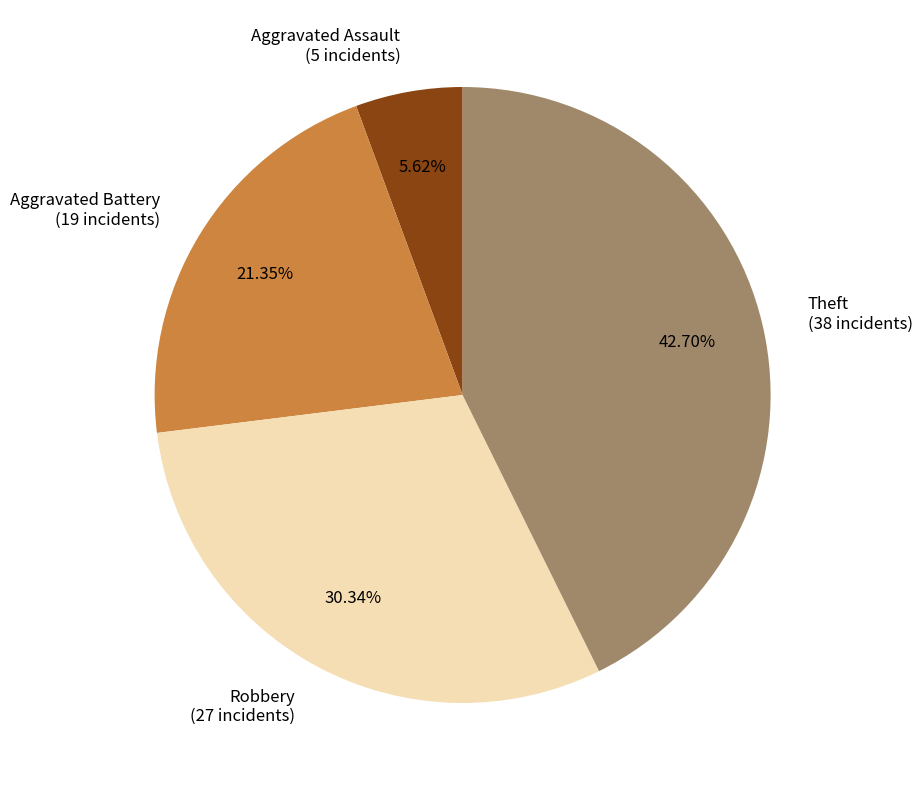

Rank the categories by value from highest to lowest.

Theft, Robbery, Aggravated Battery, Aggravated Assault